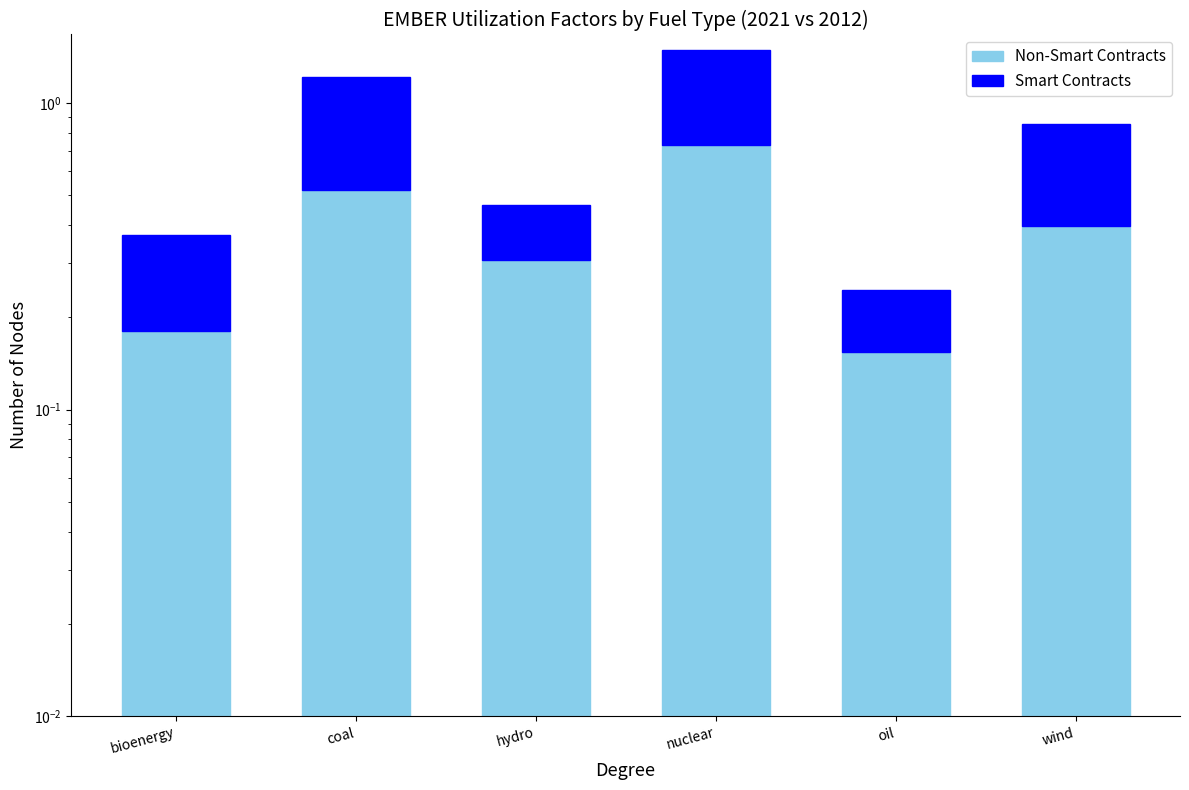

Which series has the largest range (max minus min)?

Smart Contracts